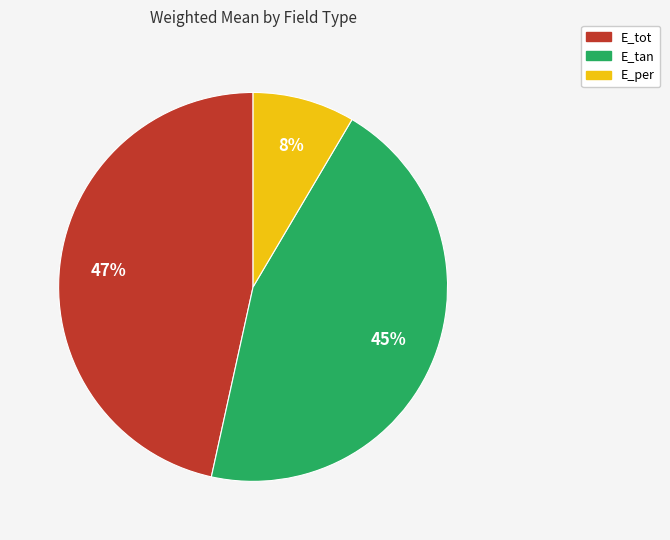

The E_tot slice represents 38% of the pie. True or false?

False